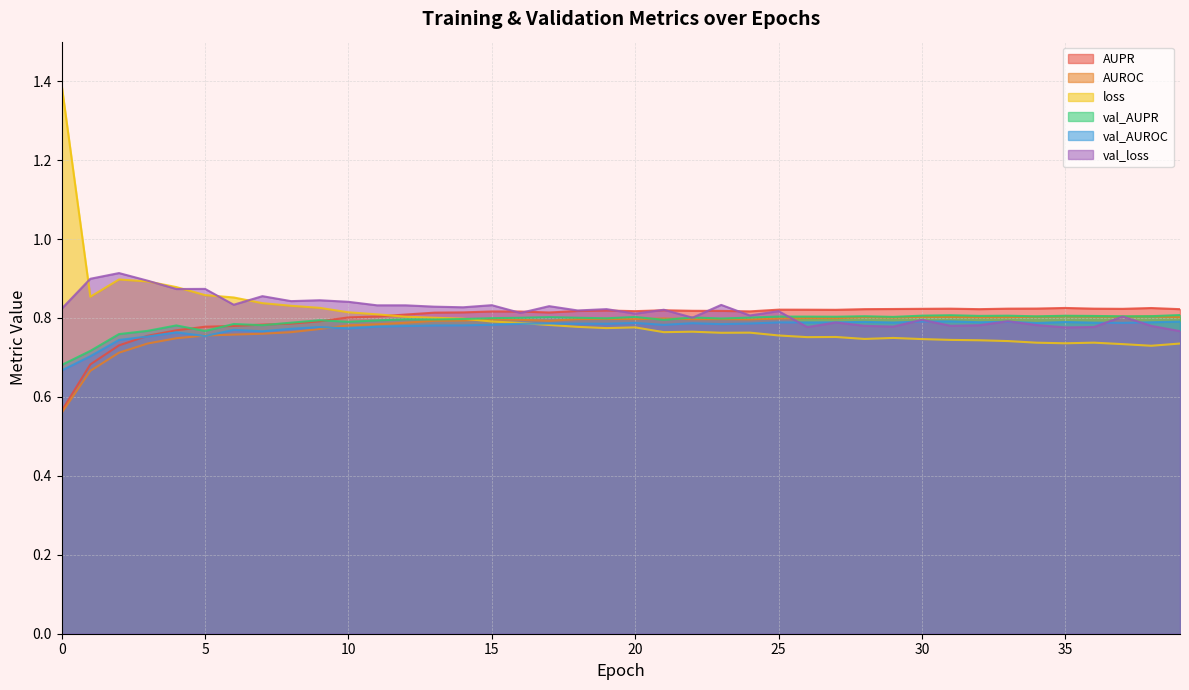

True or false: val_loss has more than 1 interior local peaks.

True